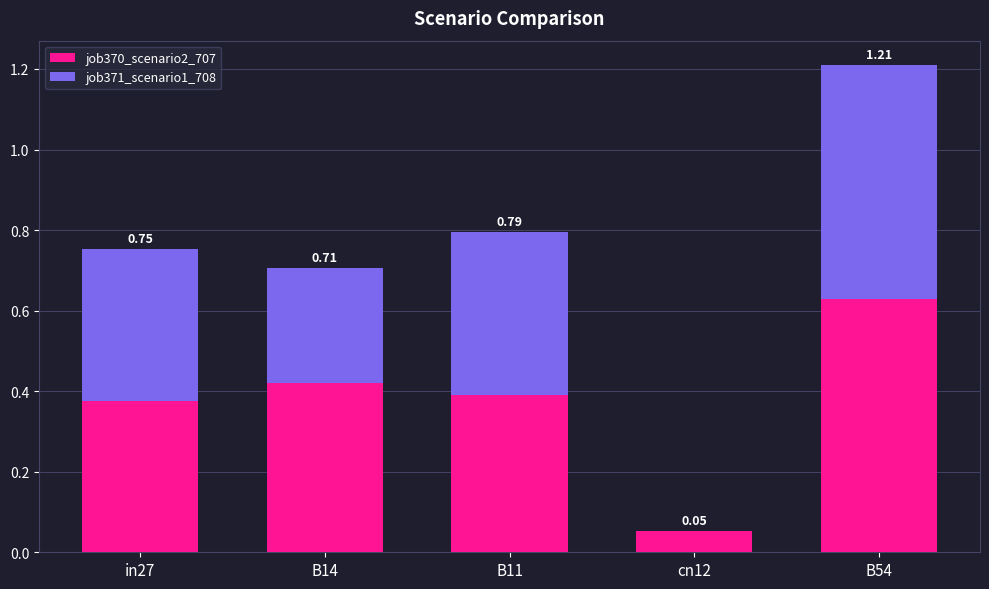

Rank the series by their average value, from highest to lowest.

job370_scenario2_707, job371_scenario1_708